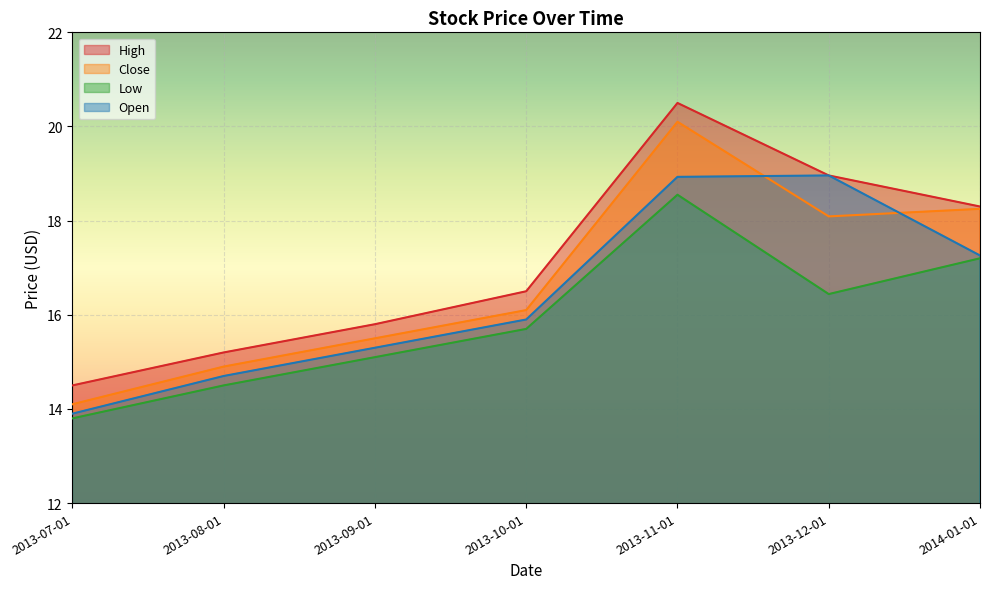

What is the sum of all High values?

119.8